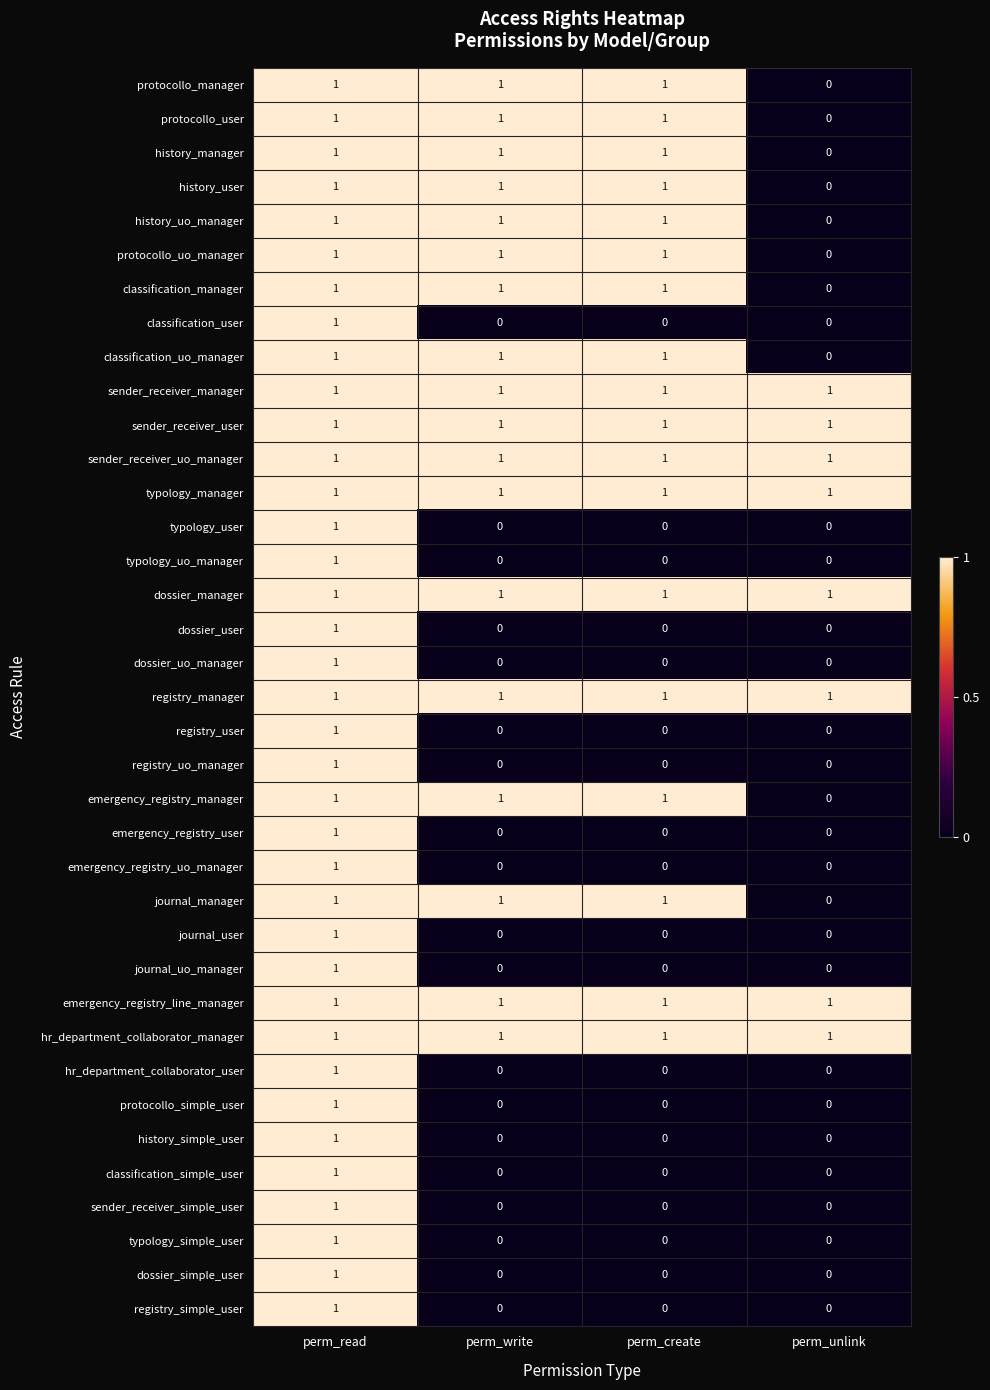

How many data points does each series have?

4